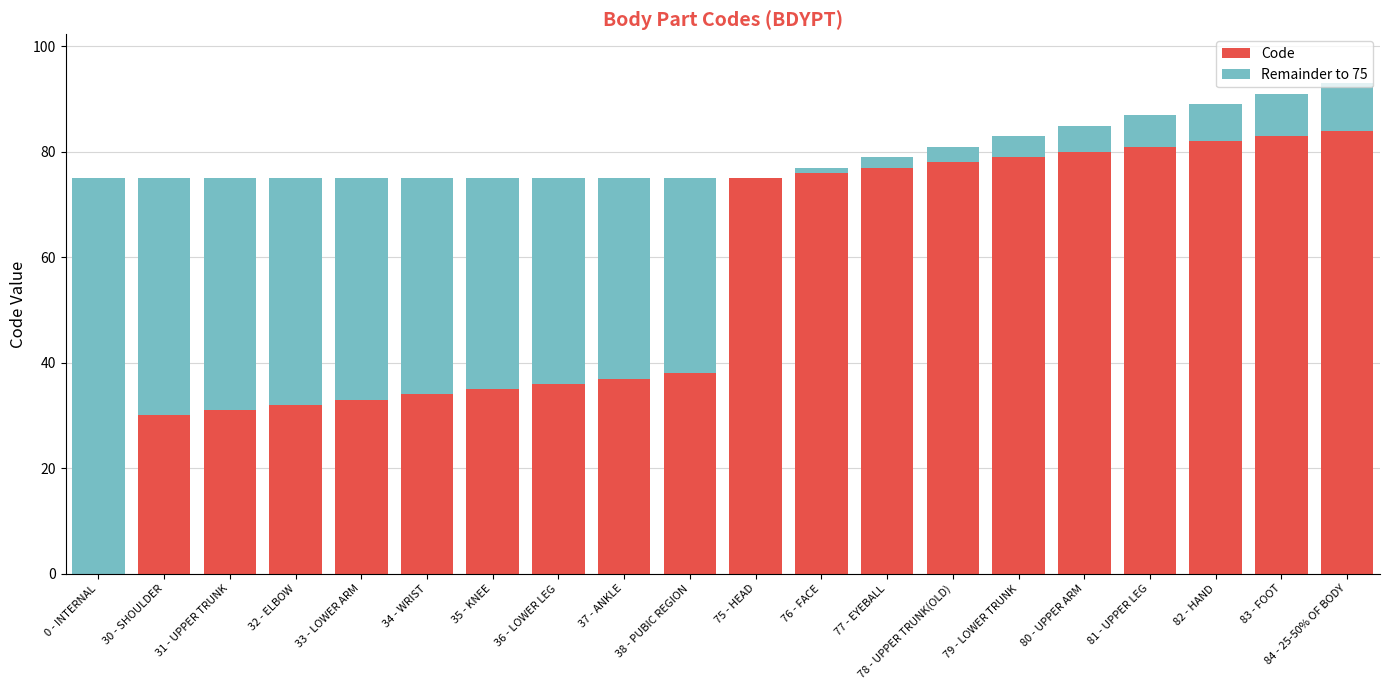

The value of Code at 82 - HAND is 82. True or false?

True